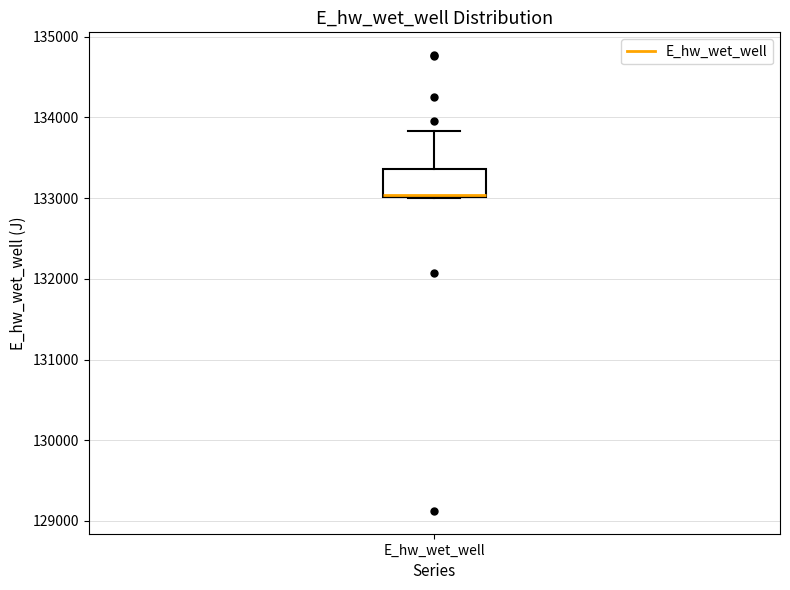

Transcribe this box plot: give where the median line is, the range the box spans, and where the two whiskers end, as read against the y-axis. The values are not printed on the chart, so give them approximately, as read against the axis.

median 133000, box 133000 to 133400, whiskers 133000 to 133800